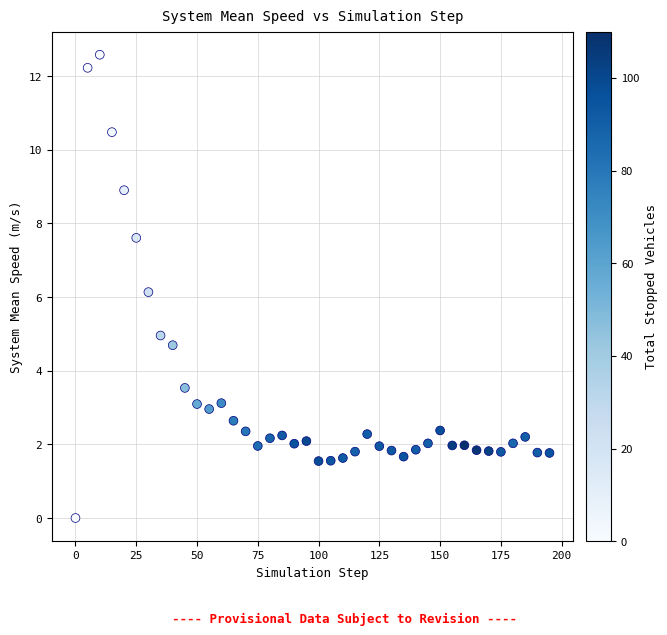

What is the range of Y values (max minus min)?

12.6